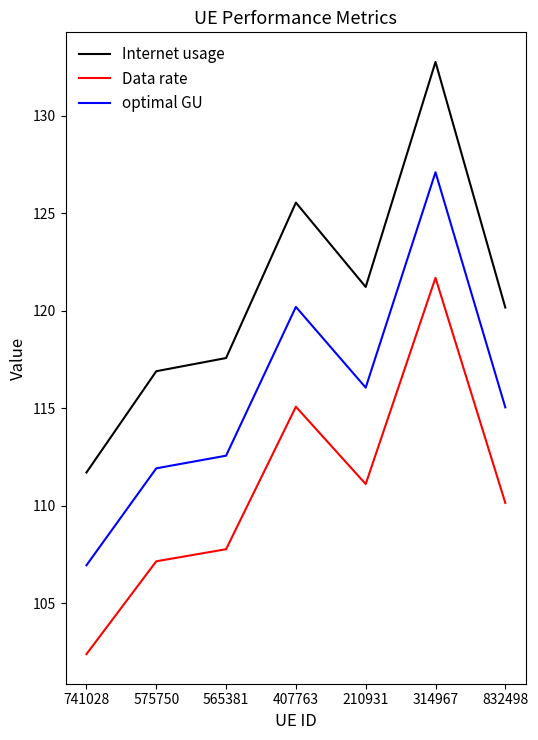

What is the spread (max minus min) of values at 575750?

9.7